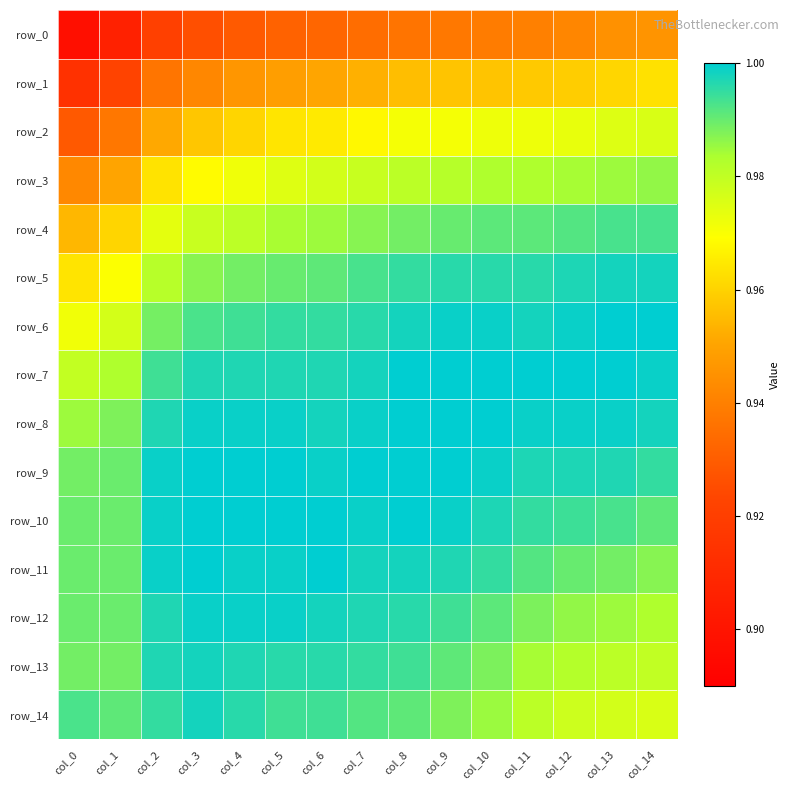

At which category is the sum across all series the highest?

col_8